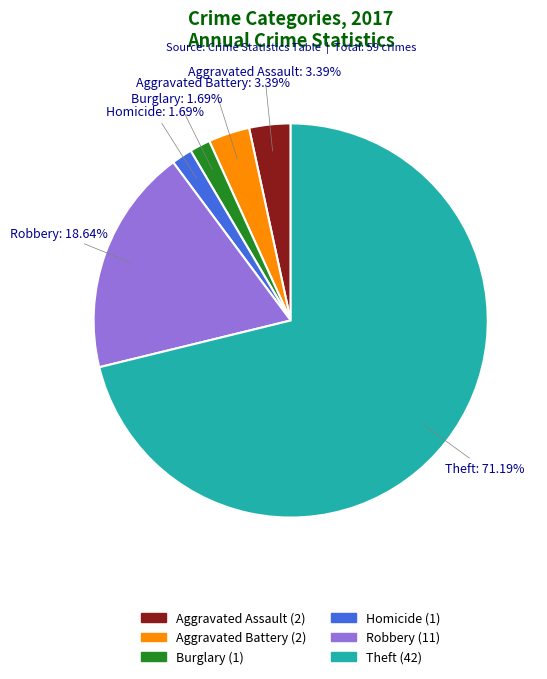

How many segments does this pie chart have?

6